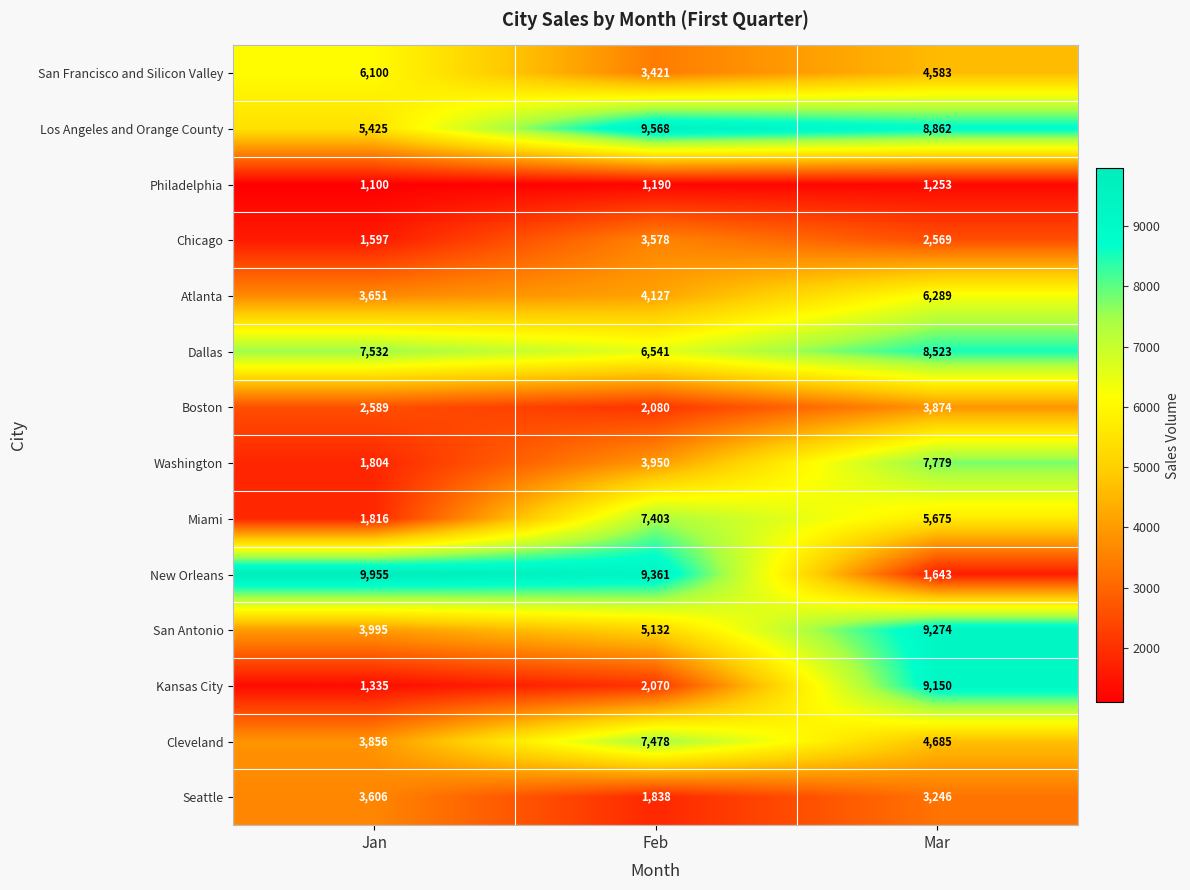

Rank the series by their maximum value, from lowest to highest.

Philadelphia, Chicago, Seattle, Boston, San Francisco and Silicon Valley, Atlanta, Miami, Cleveland, Washington, Dallas, Kansas City, San Antonio, Los Angeles and Orange County, New Orleans